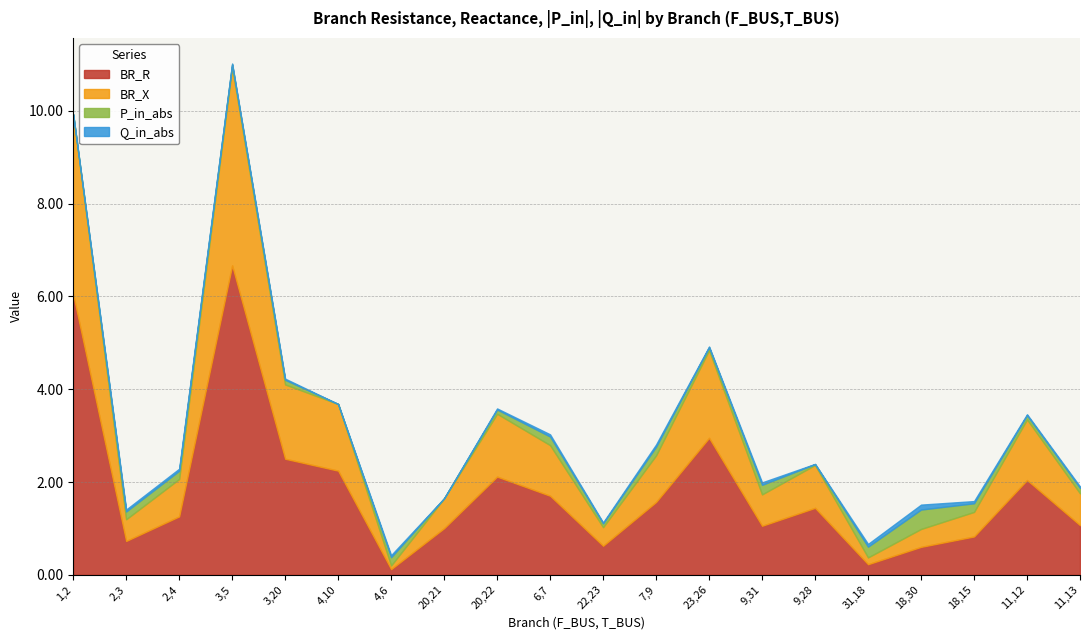

The BR_R series shows 0.8 at 20,22. True or false?

False